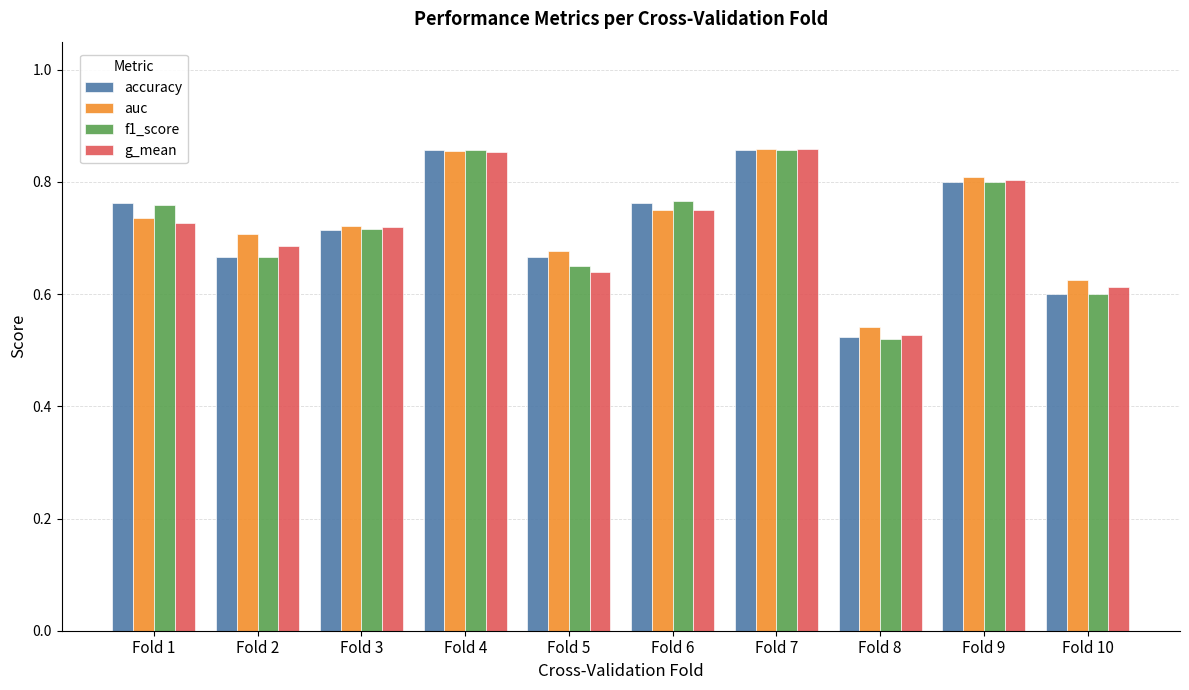

What is the difference between the f1_score values at Fold 8 and Fold 5?

0.1